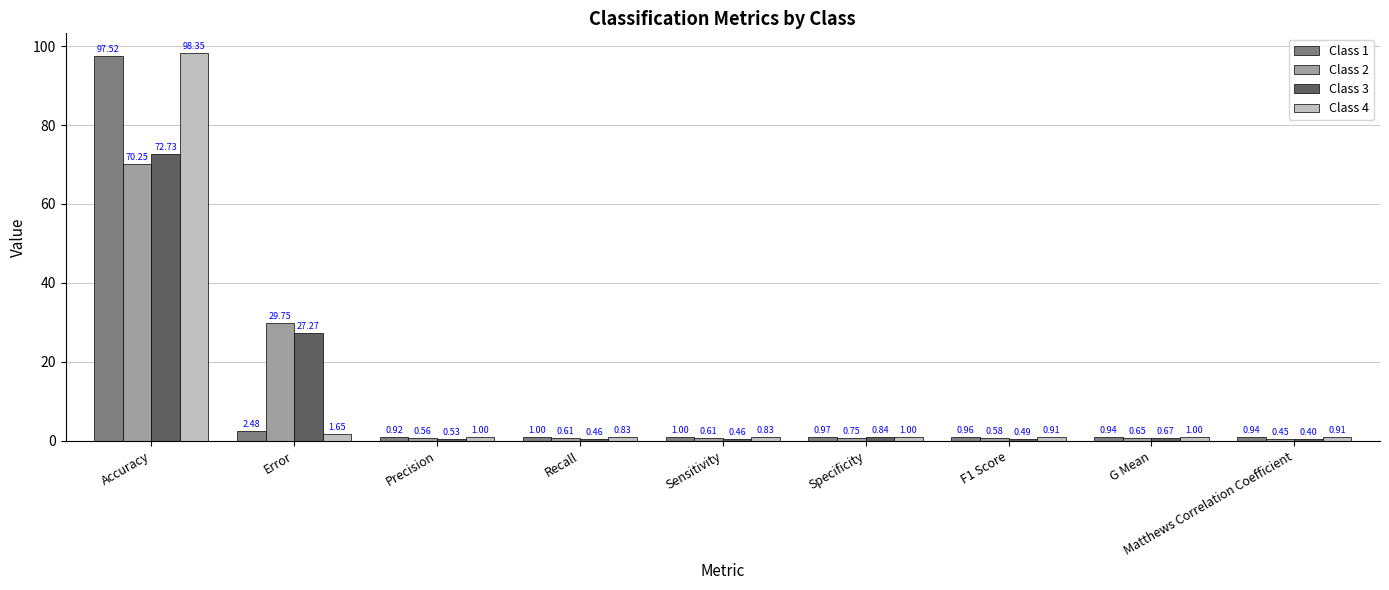

What is the total value across all series at Matthews Correlation Coefficient?

2.7